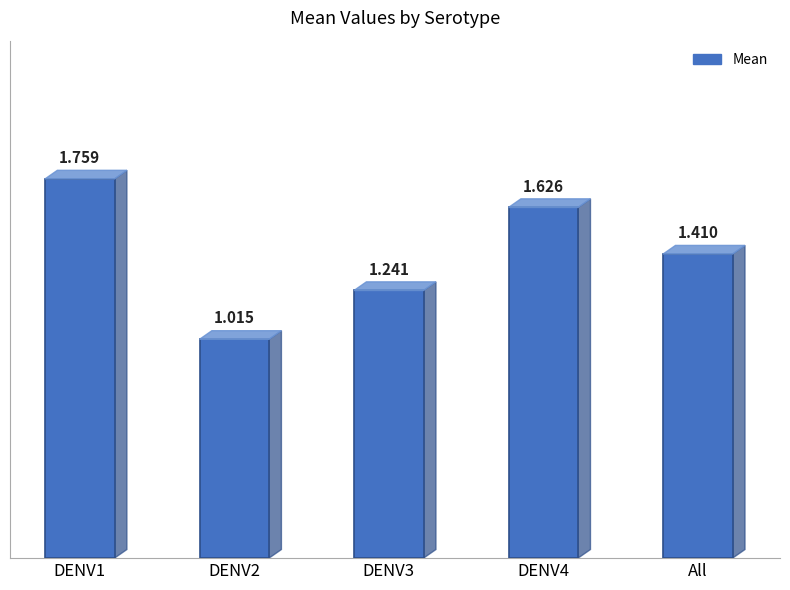

Which has a higher value, DENV4 or All?

DENV4